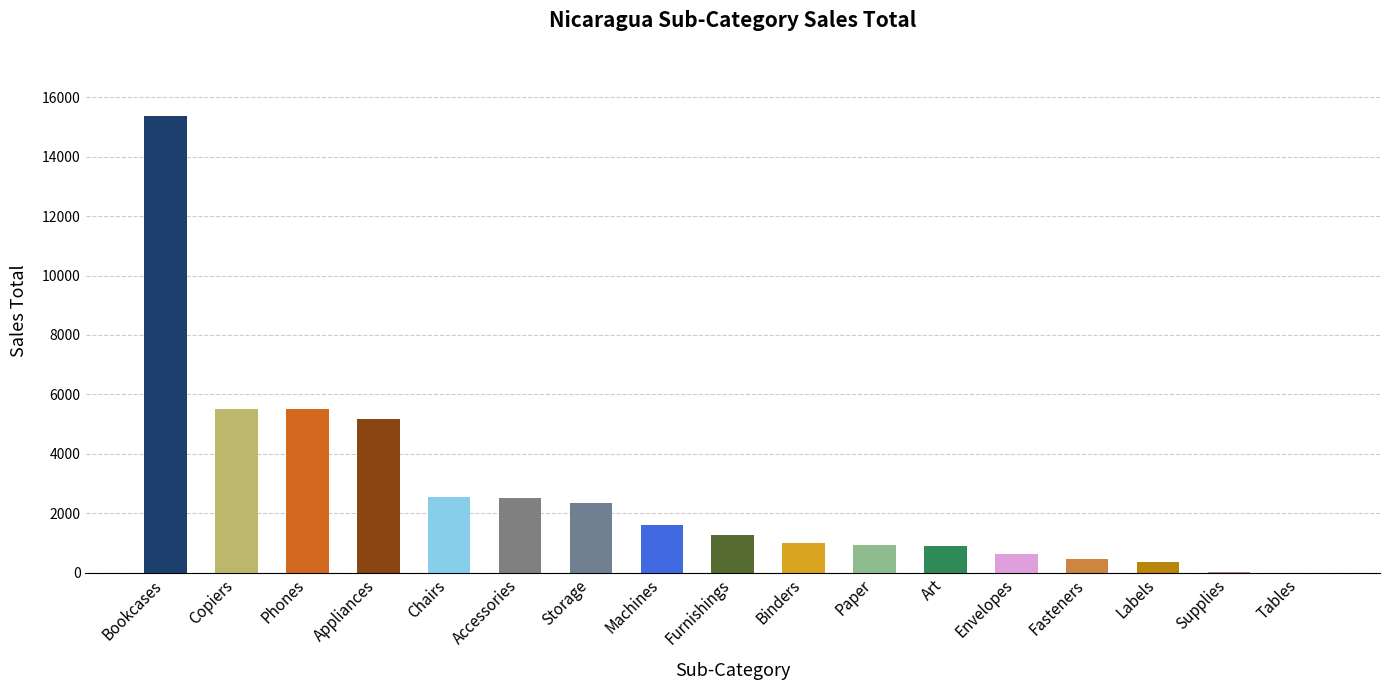

What is the ratio of the value at Copiers to the value at Tables?

5519.6